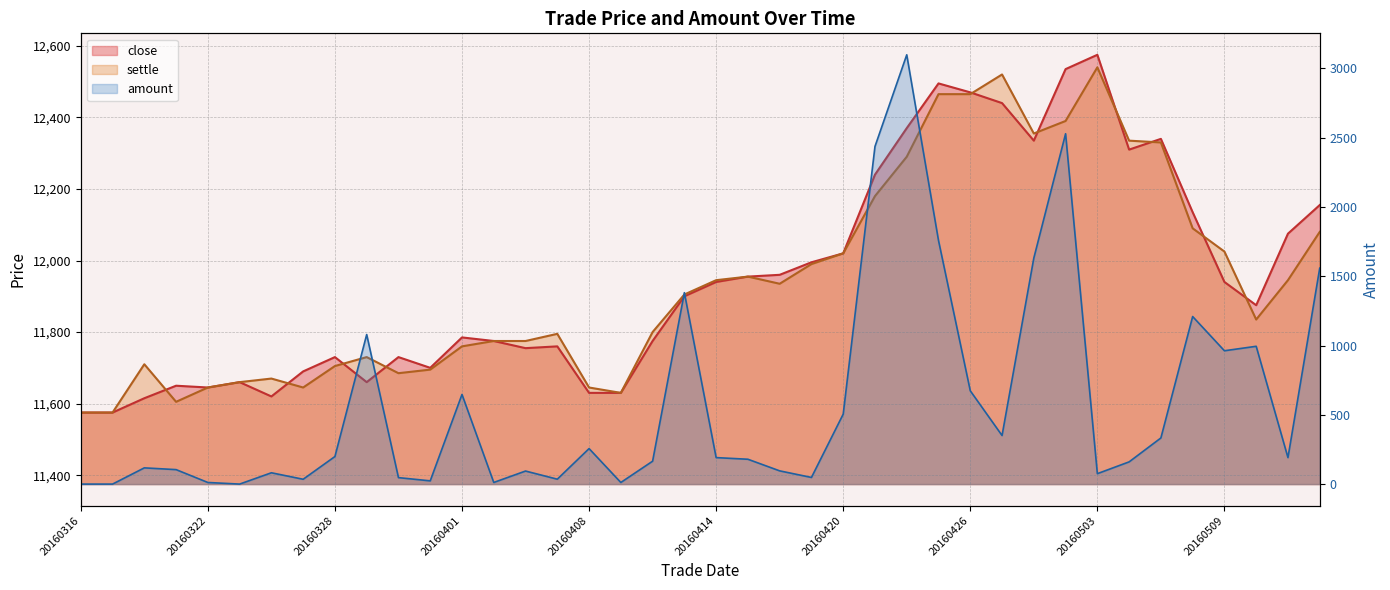

Which series has the largest range (max minus min)?

amount